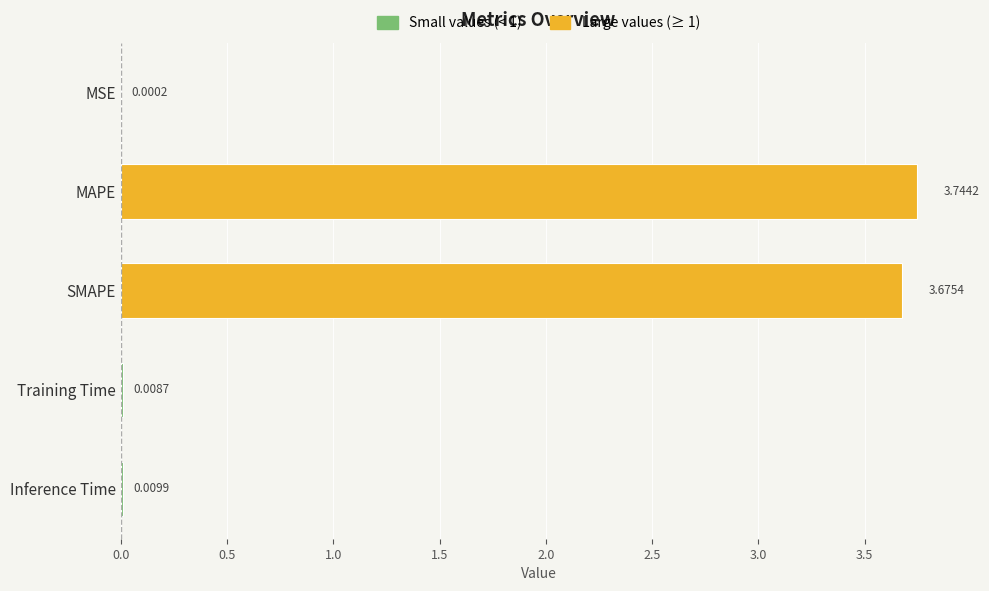

Which label corresponds to the largest value in the chart?

MAPE